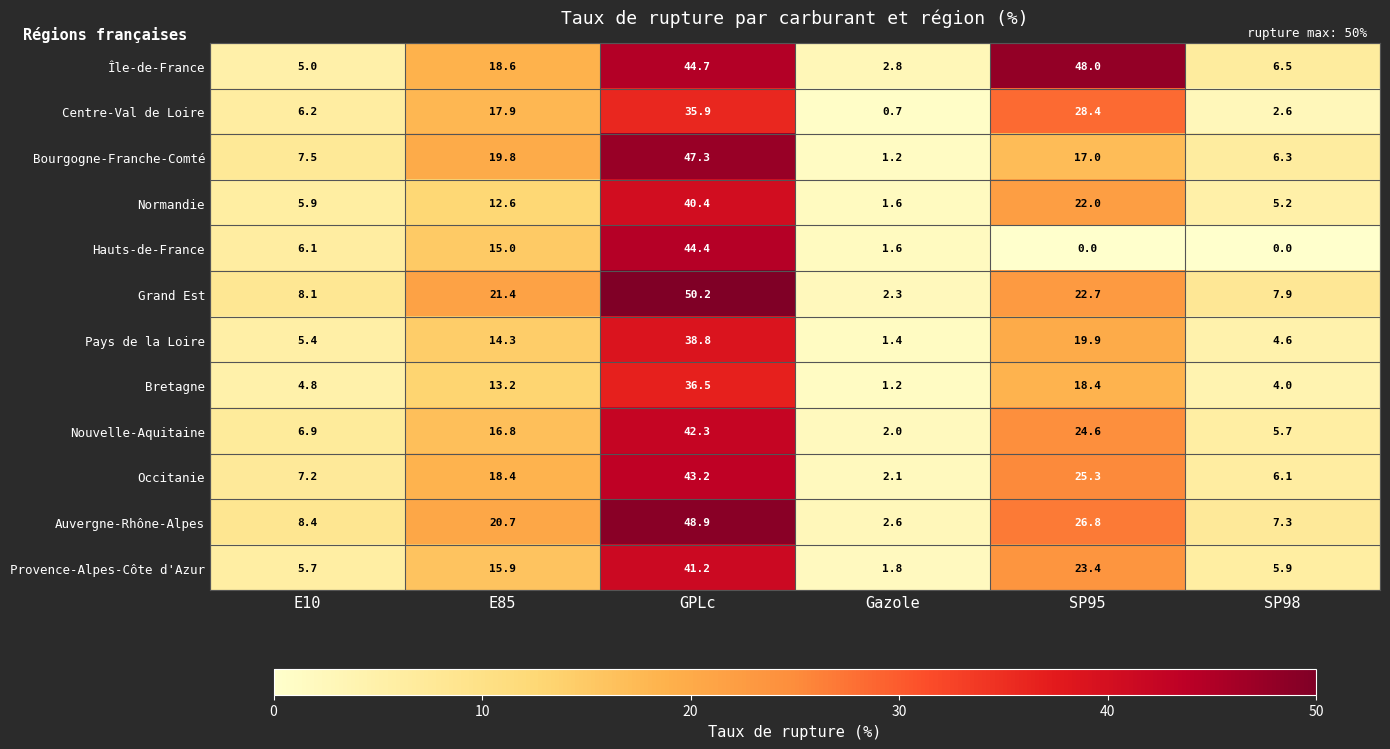

What is the difference between the Hauts-de-France values at E85 and GPLc?

29.4